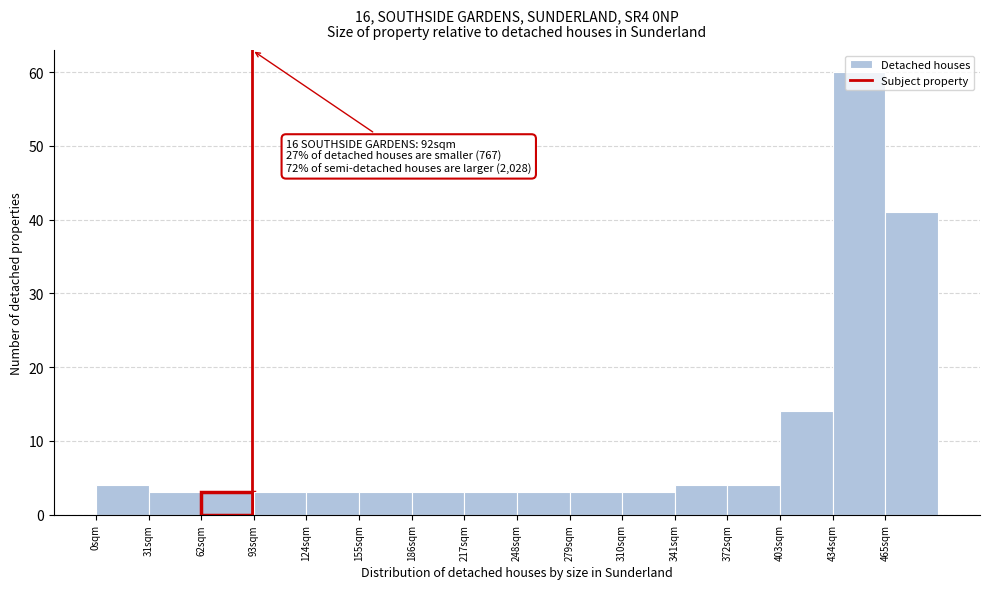

Which range on the x-axis has the tallest bar?

434 to 465